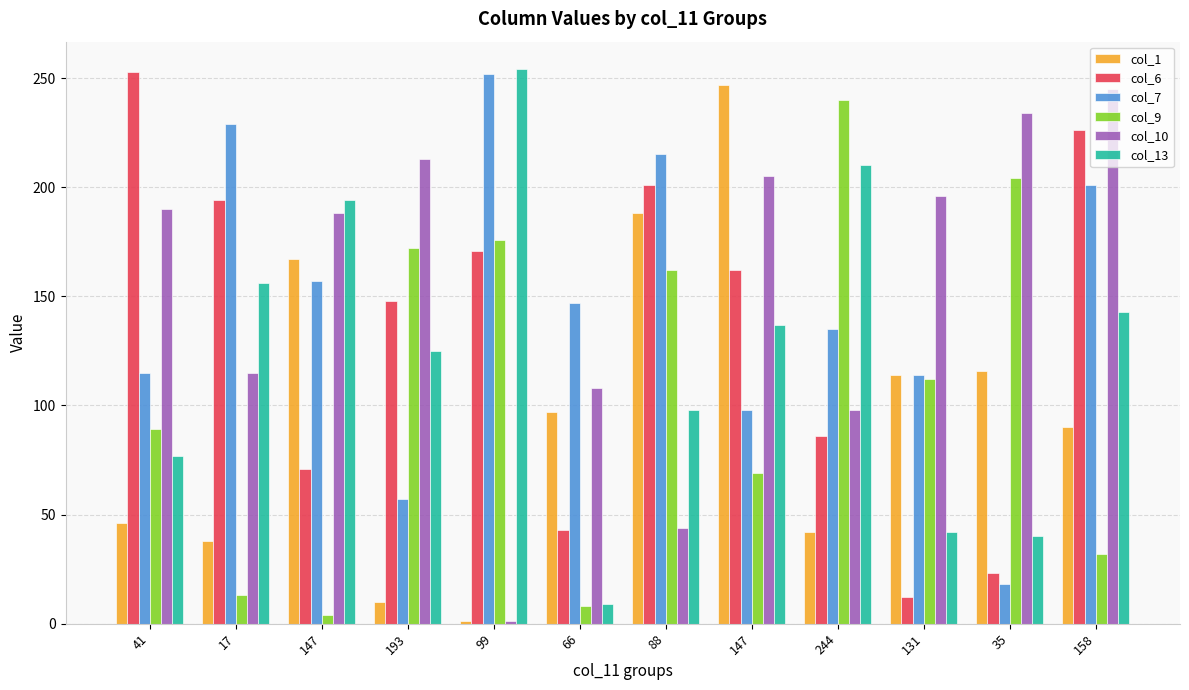

How many distinct data groups are displayed?

6